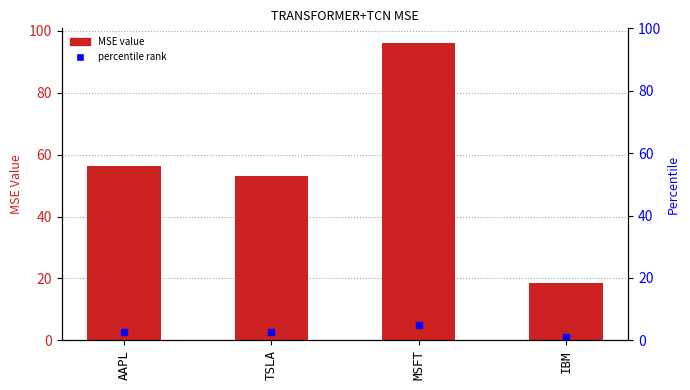

What is the minimum value shown in the chart?

18.6